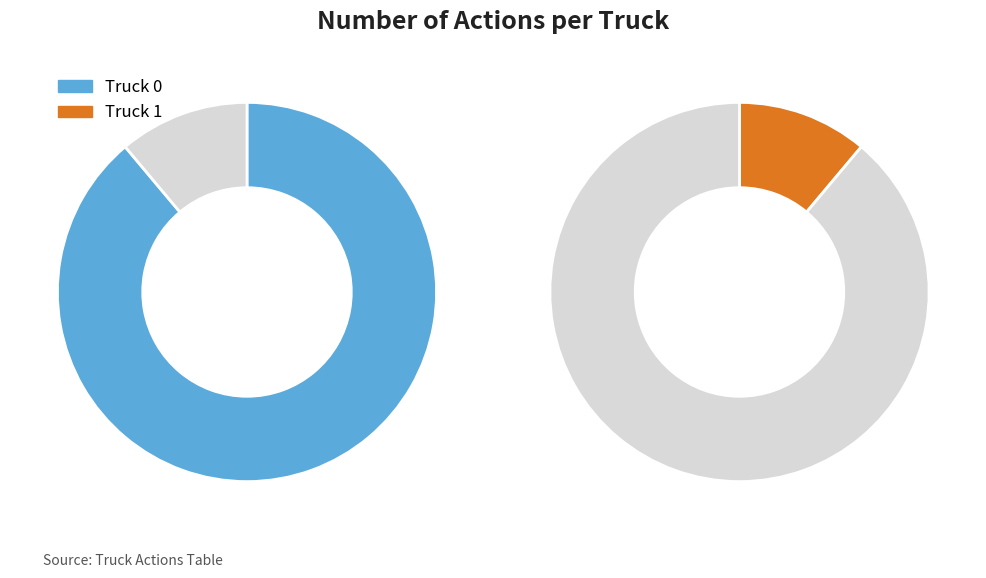

To the nearest percent, what is the average slice percentage?

50%